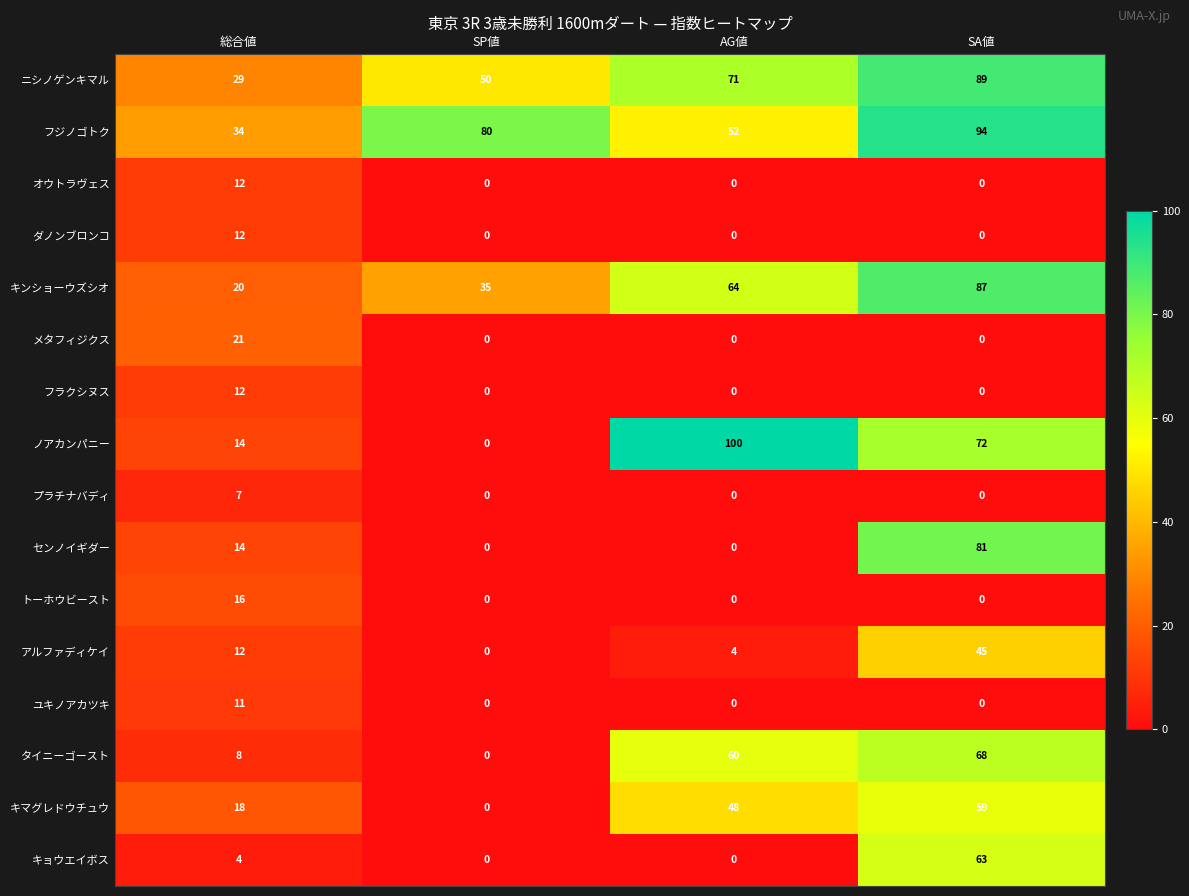

What is the difference between the トーホウビースト values at SP値 and 総合値?

16